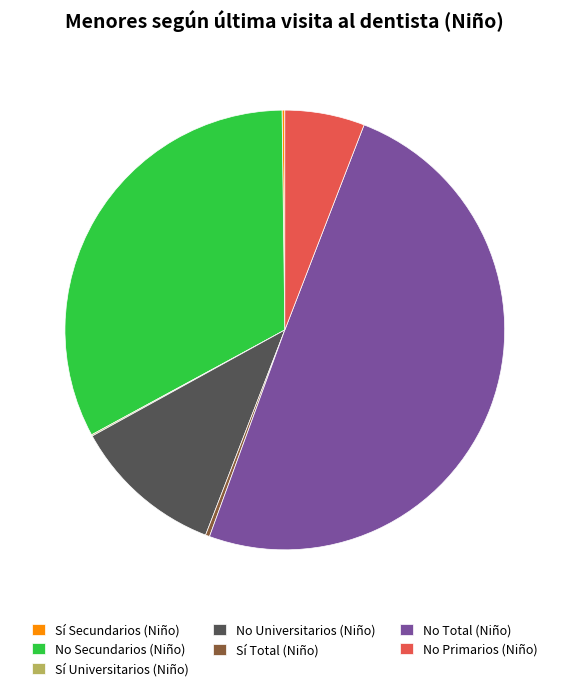

True or false: No Primarios (Niño) accounts for 19% of the total.

False